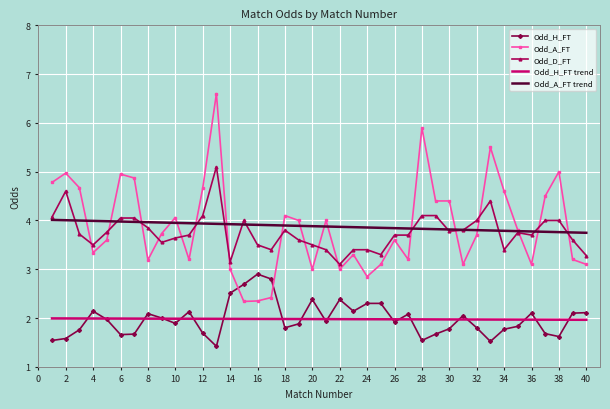

True or false: Odd_H_FT and Odd_D_FT intersect in this chart.

False